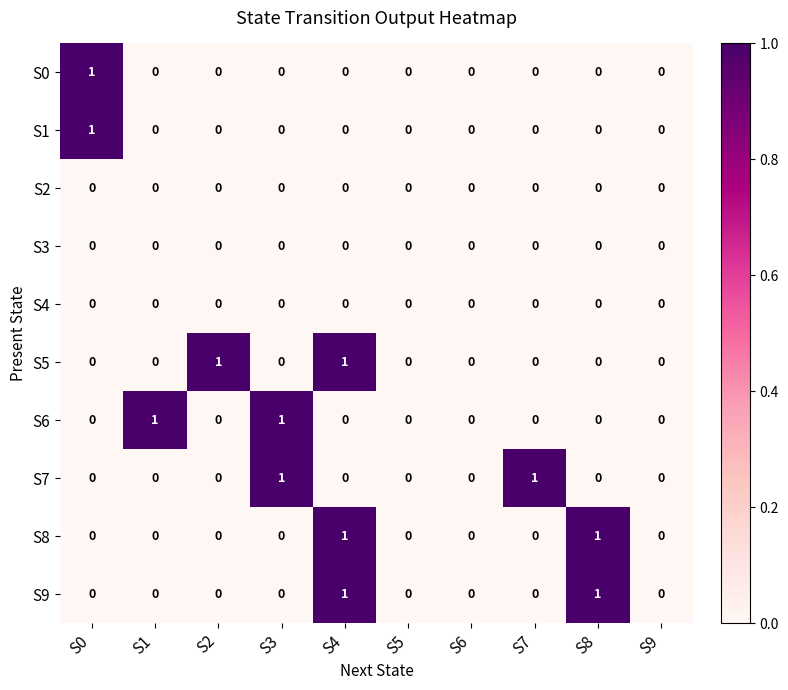

The S7 series shows 0 at S6. True or false?

True